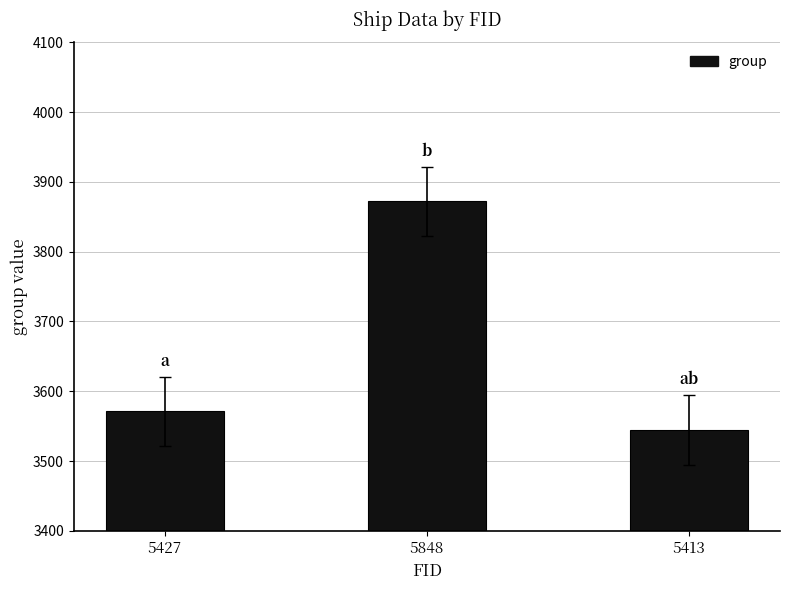

What is the difference between the values at 5848 and 5413?

327